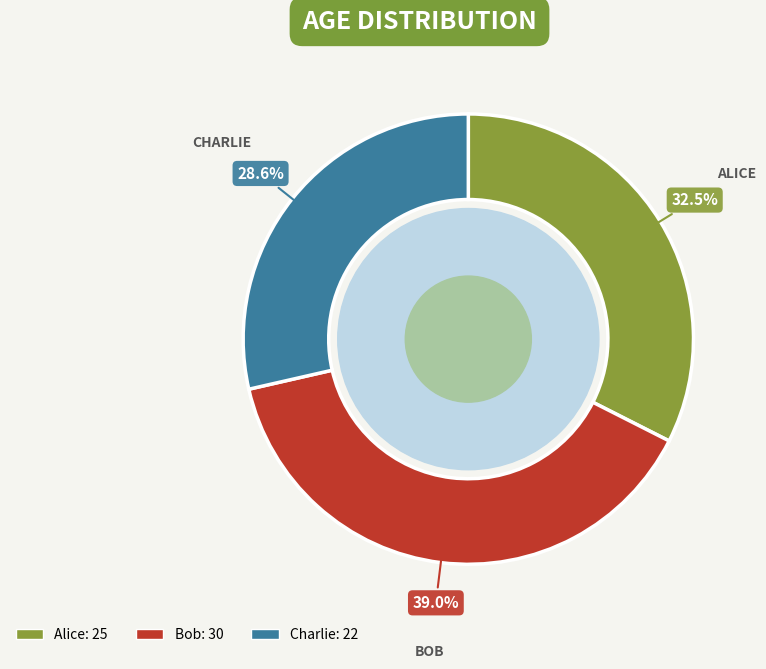

Approximately how many times larger is the value at Alice compared to Charlie?

1.1